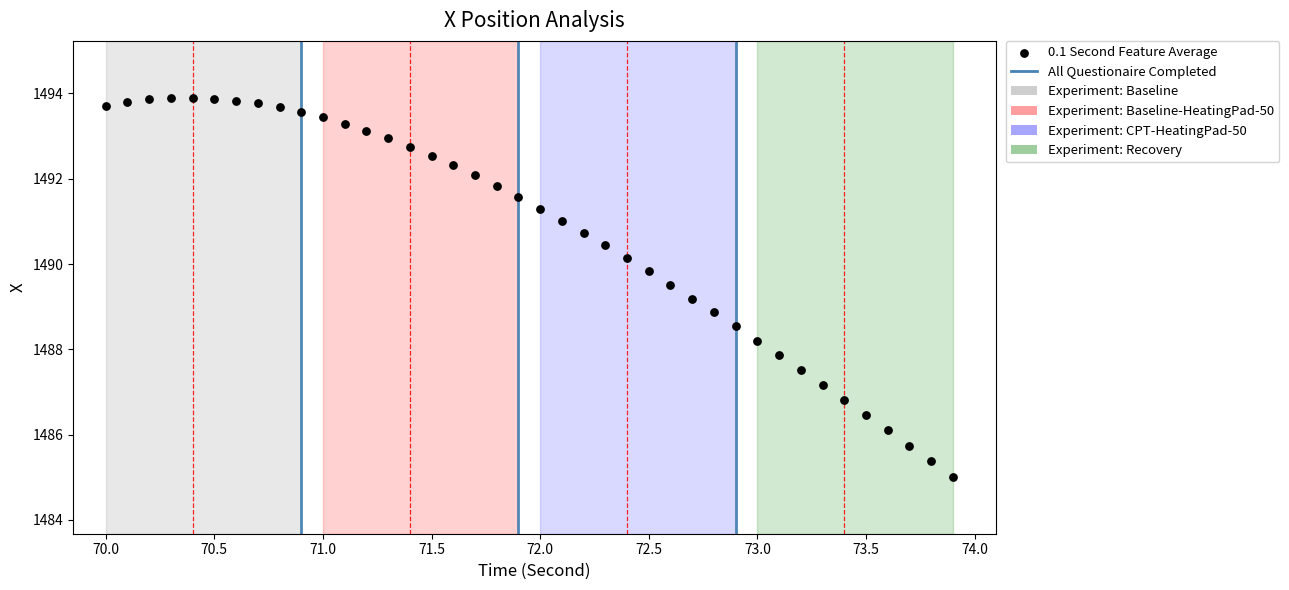

What is the range of X values (max minus min)?

3.9